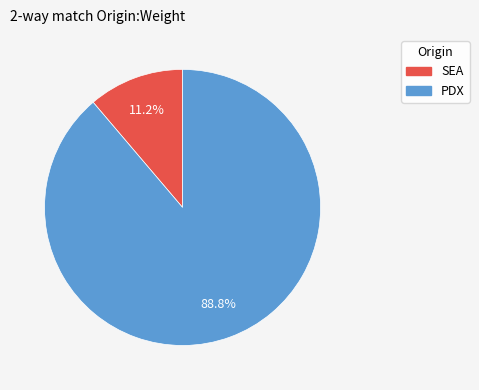

Count the number of slices in the pie.

2